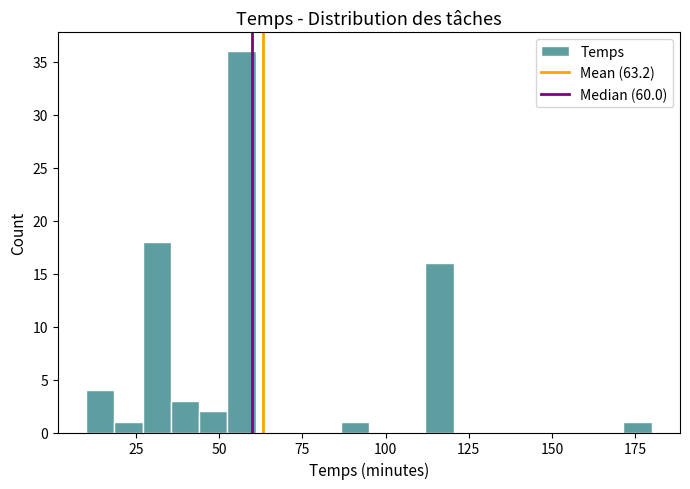

Around what value on the x-axis is the tallest bar? Give the approximate position of its centre, as read against the axis.

55